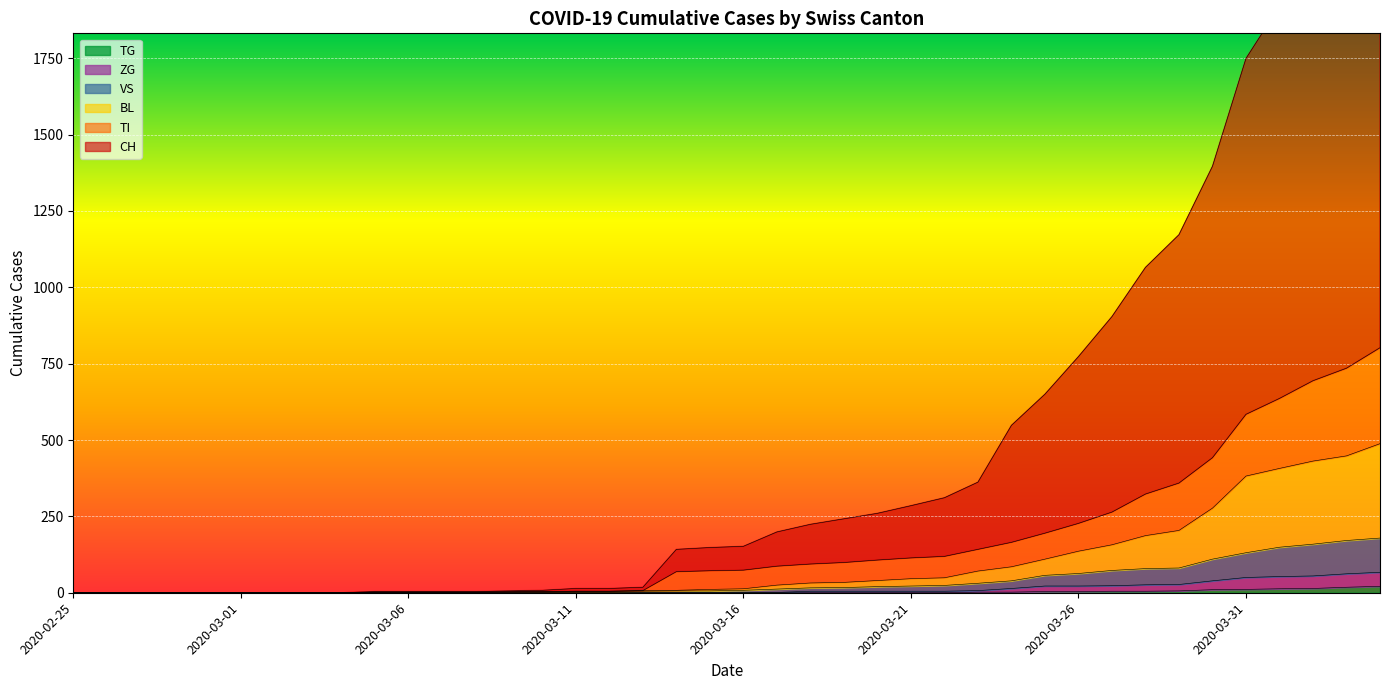

What position from the left is 2020-04-01?

37